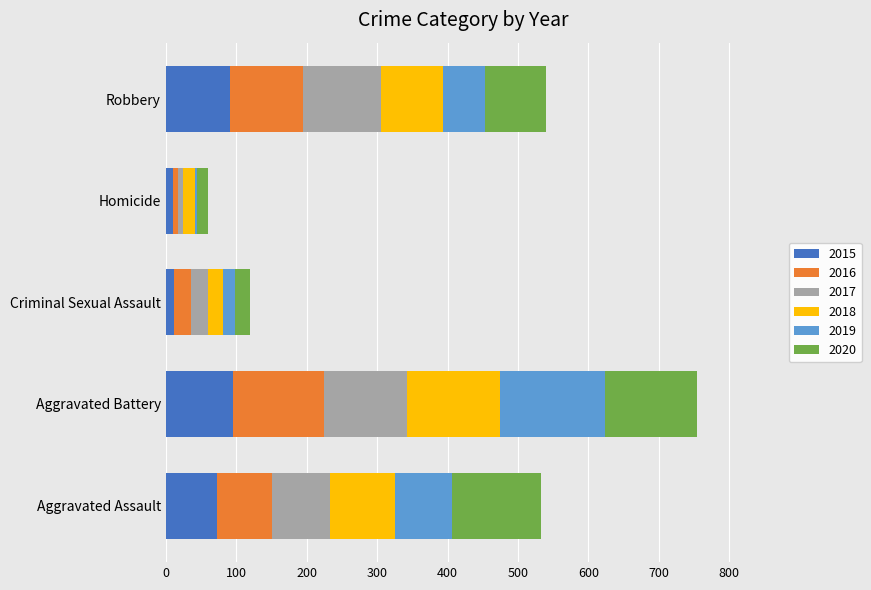

What is the maximum value for 2015?

95